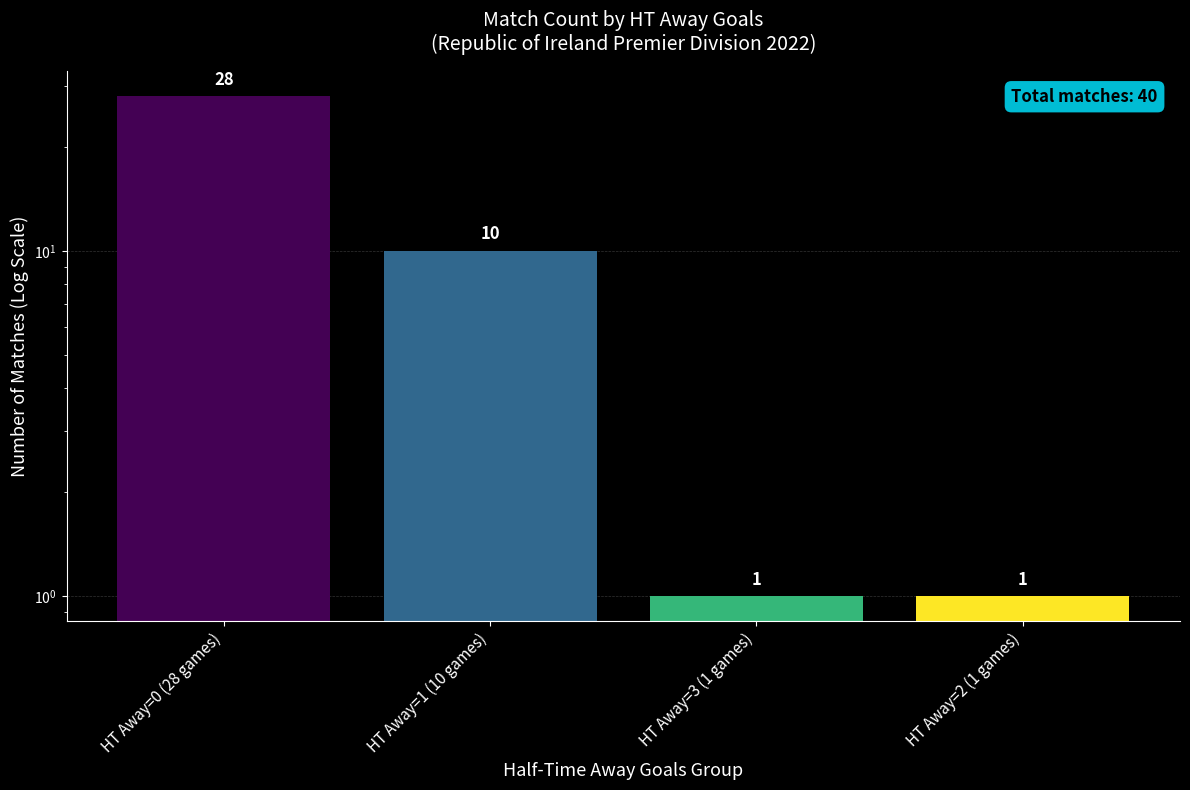

The chart shows a value of 1 at HT Away=3 (1 games). True or false?

True